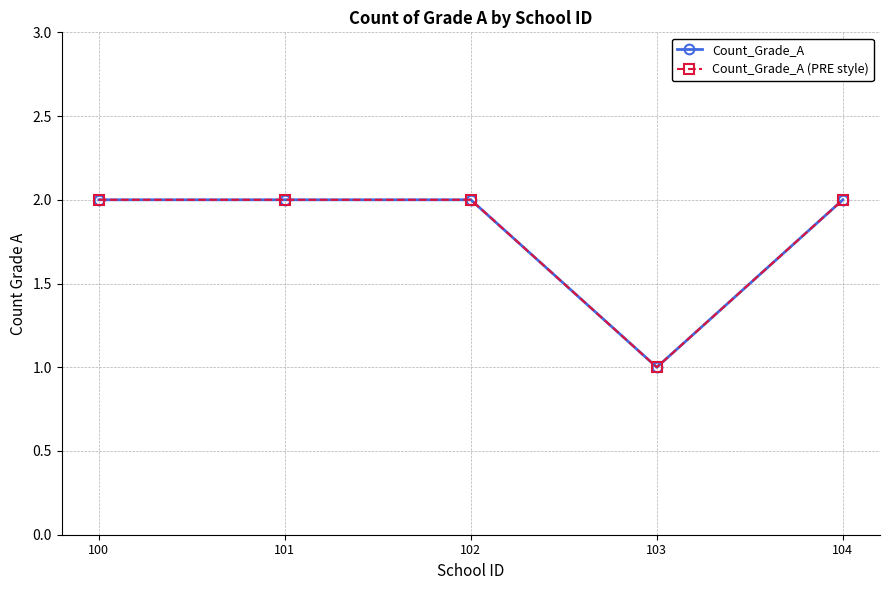

How many lines are shown in the chart?

2